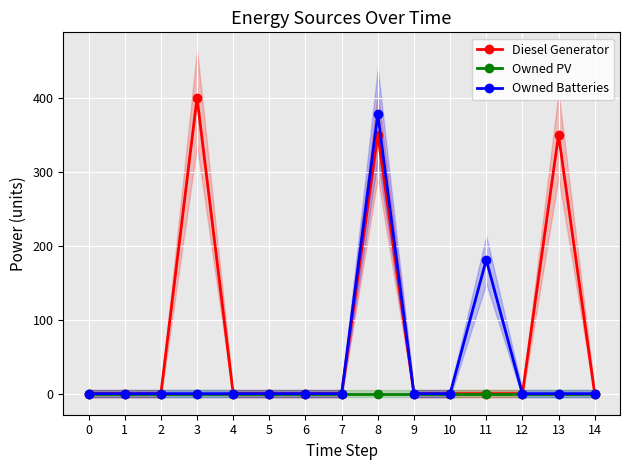

True or false: Diesel Generator has a value of 0 at 12.

True